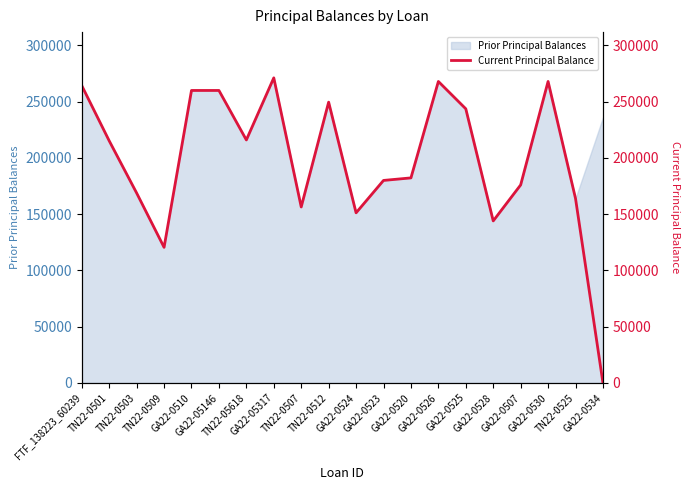

What position from the left is TN22-0525?

19